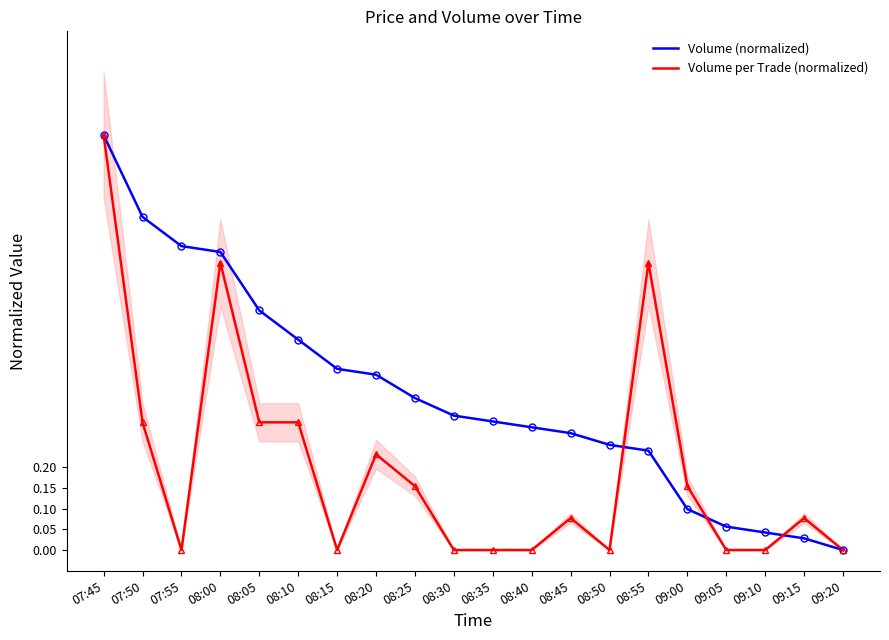

Which series has the largest total across all categories?

Volume (normalized)